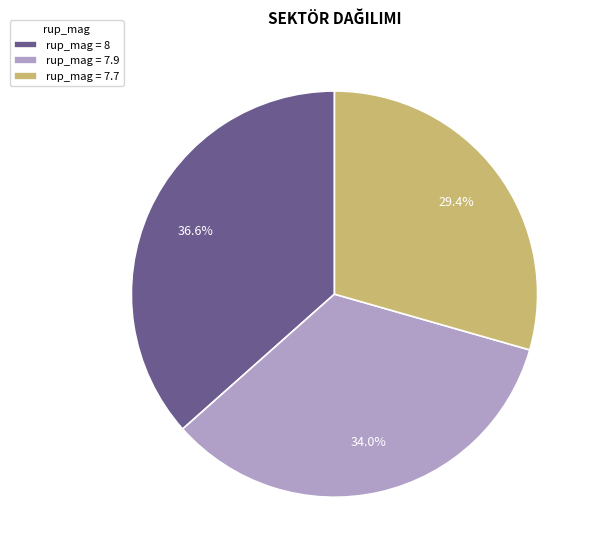

Combined, what portion of the pie is rup_mag = 8 and rup_mag = 7.9?

70.6%